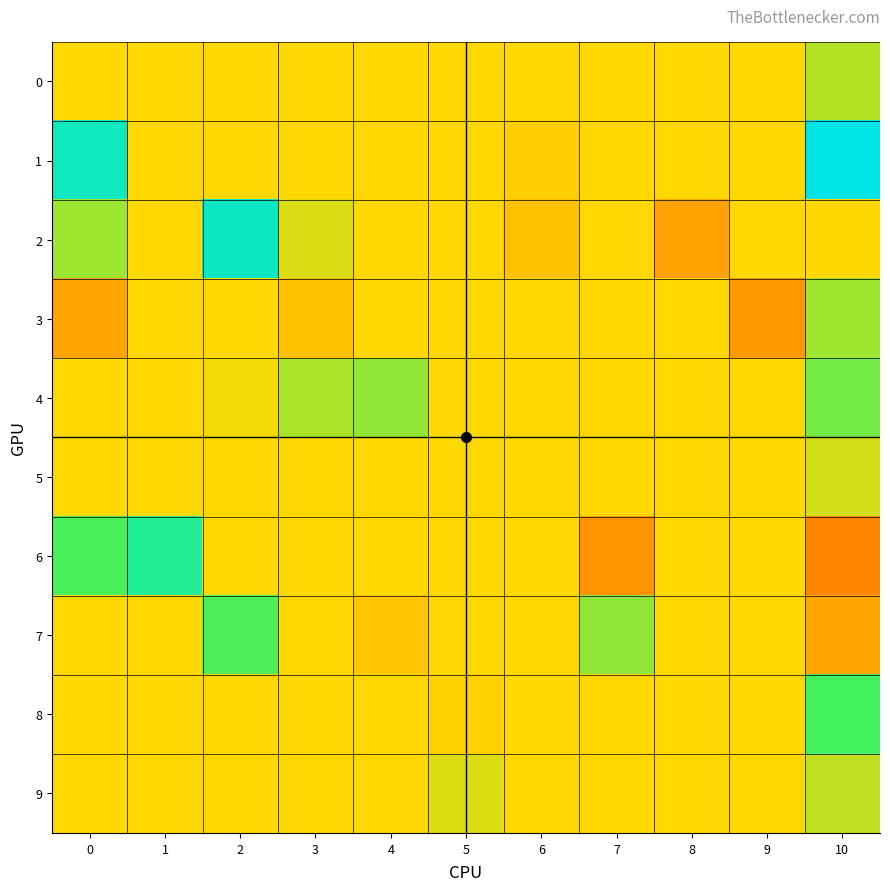

Which series has the largest total across all categories?

1